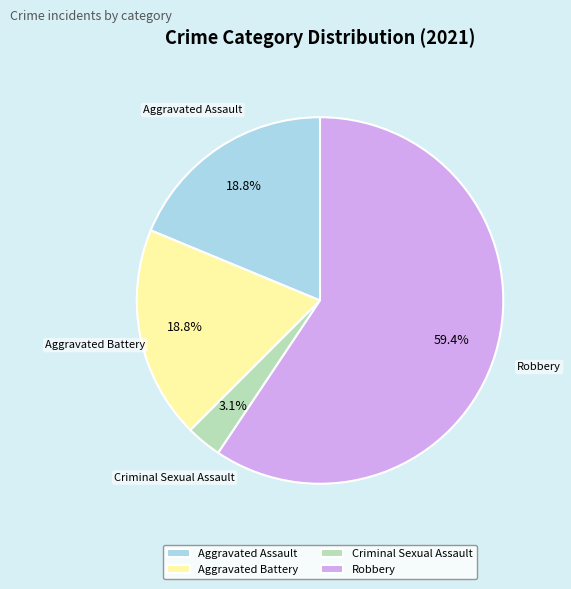

How many slices are in this pie chart?

4